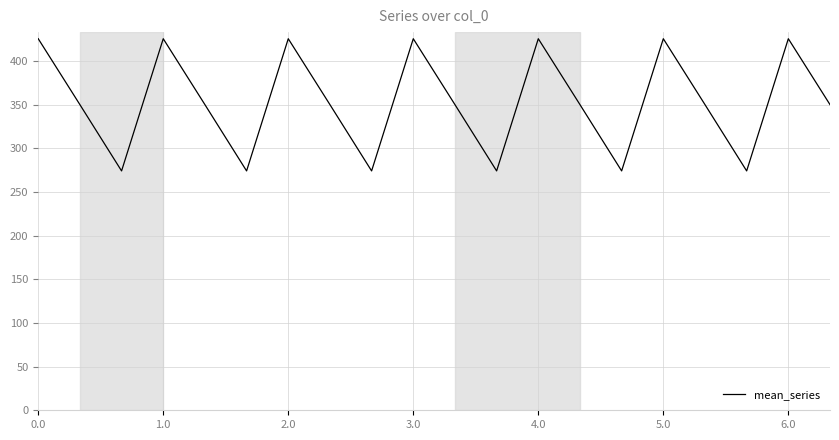

What is the sum of all values?

7078.3